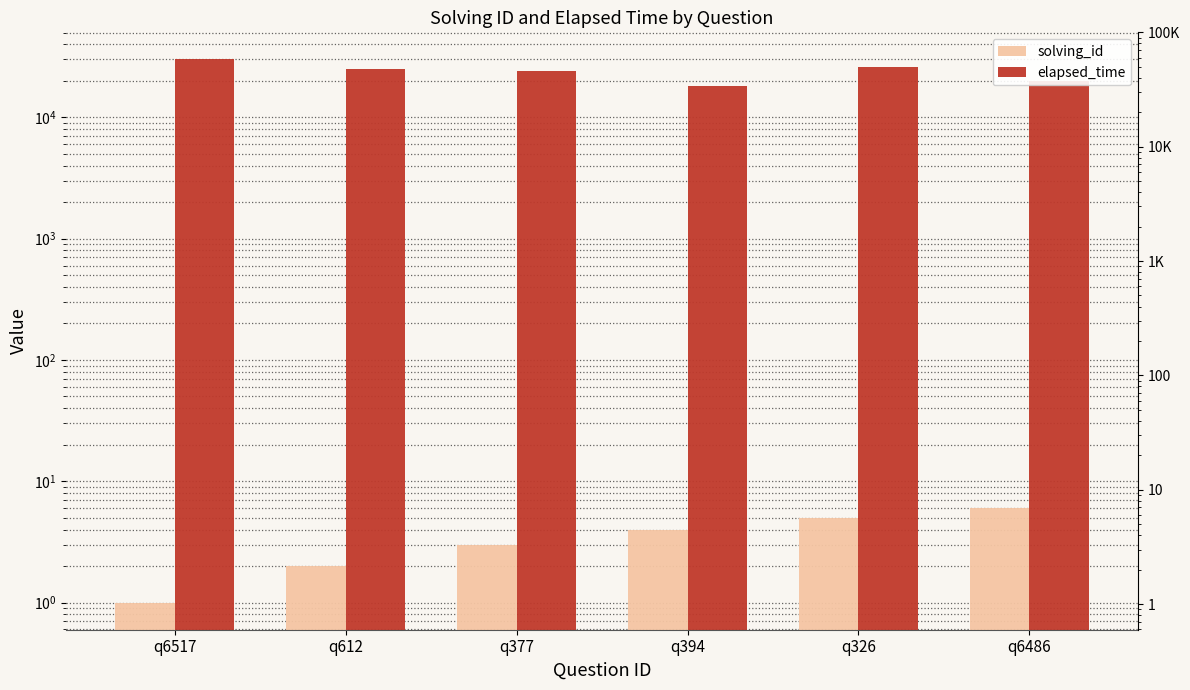

What is the total value across all series at q612?

25002